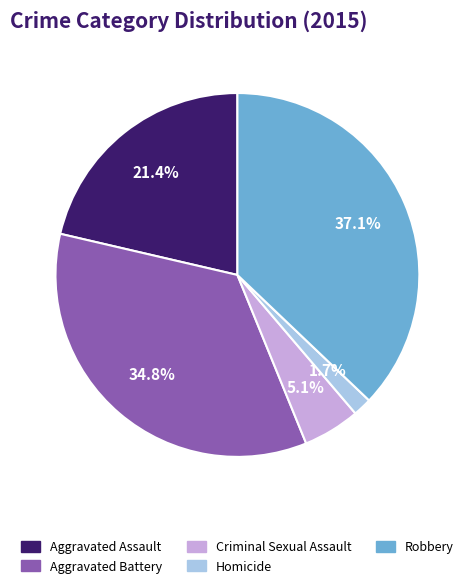

What is the smallest slice in the pie chart?

Homicide